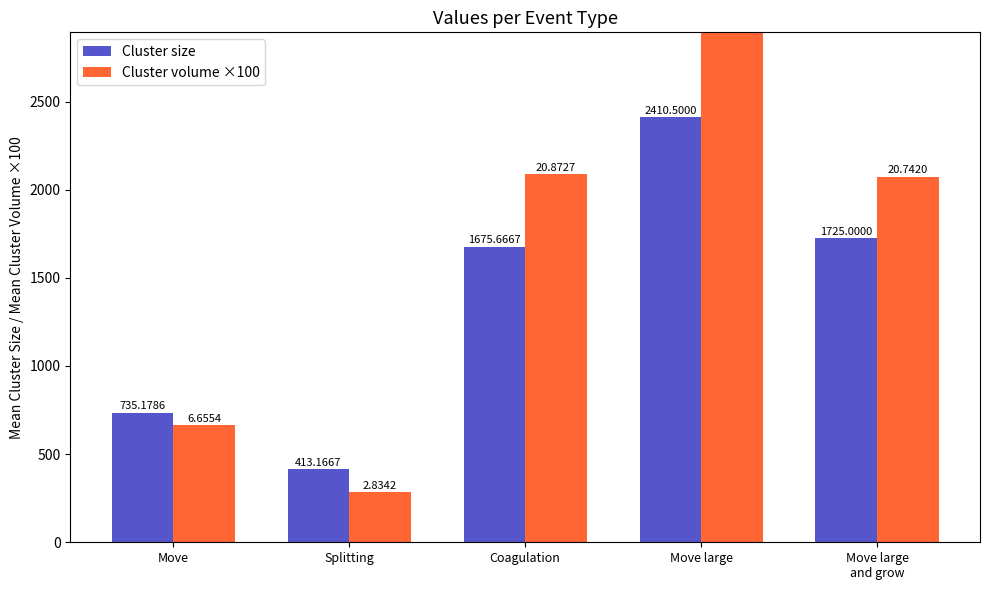

What position from the left is Splitting?

2